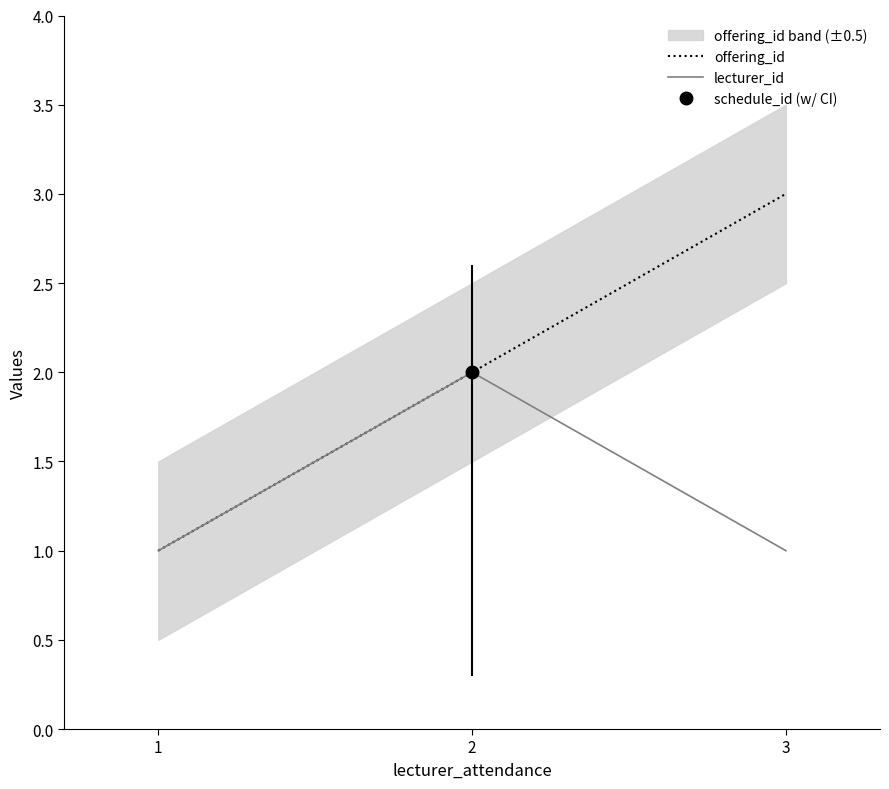

How many lines are shown in the chart?

2